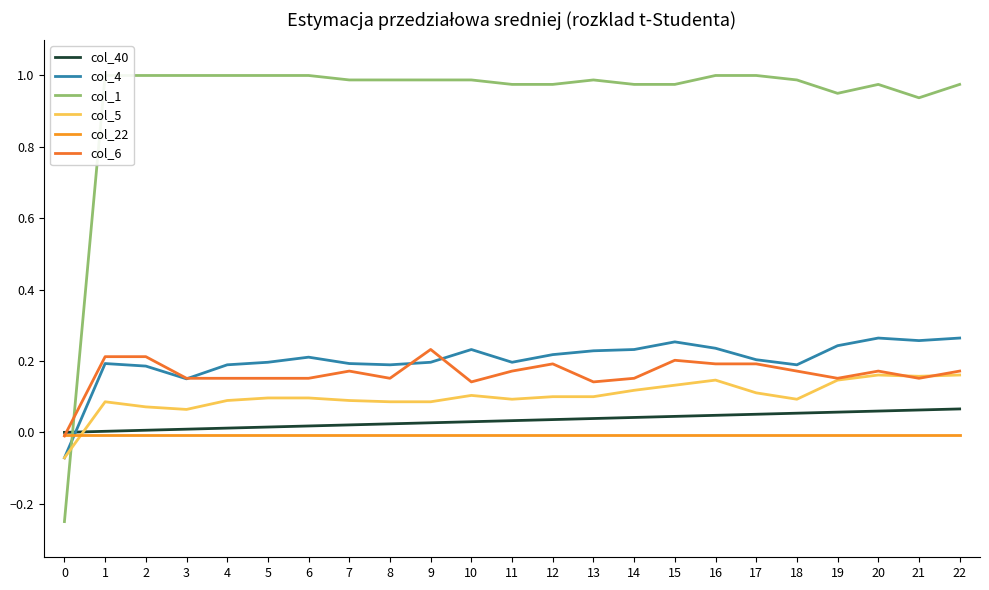

In col_1, how many points are lower than both neighbors (excluding endpoints)?

2